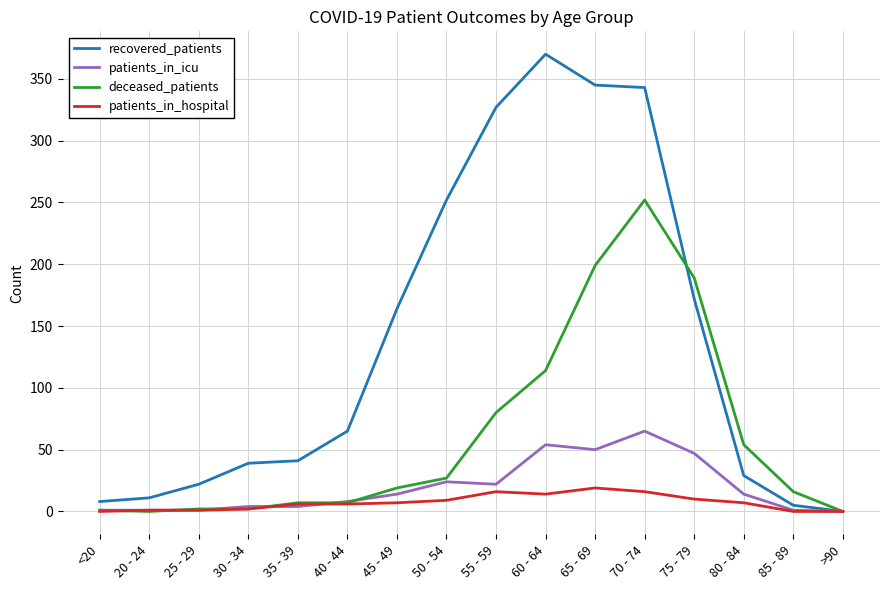

How many distinct data groups are displayed?

4